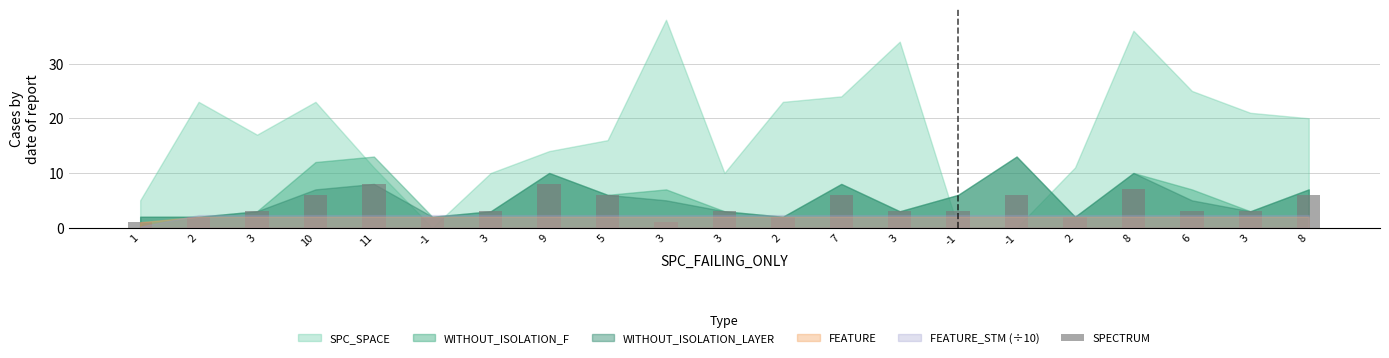

What is the sum of the values at 6 and 10?

9